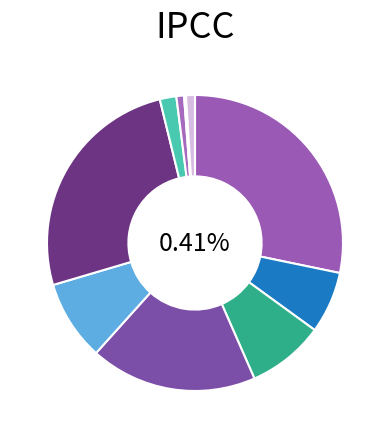

What is the smallest slice in the pie chart?

NIBM